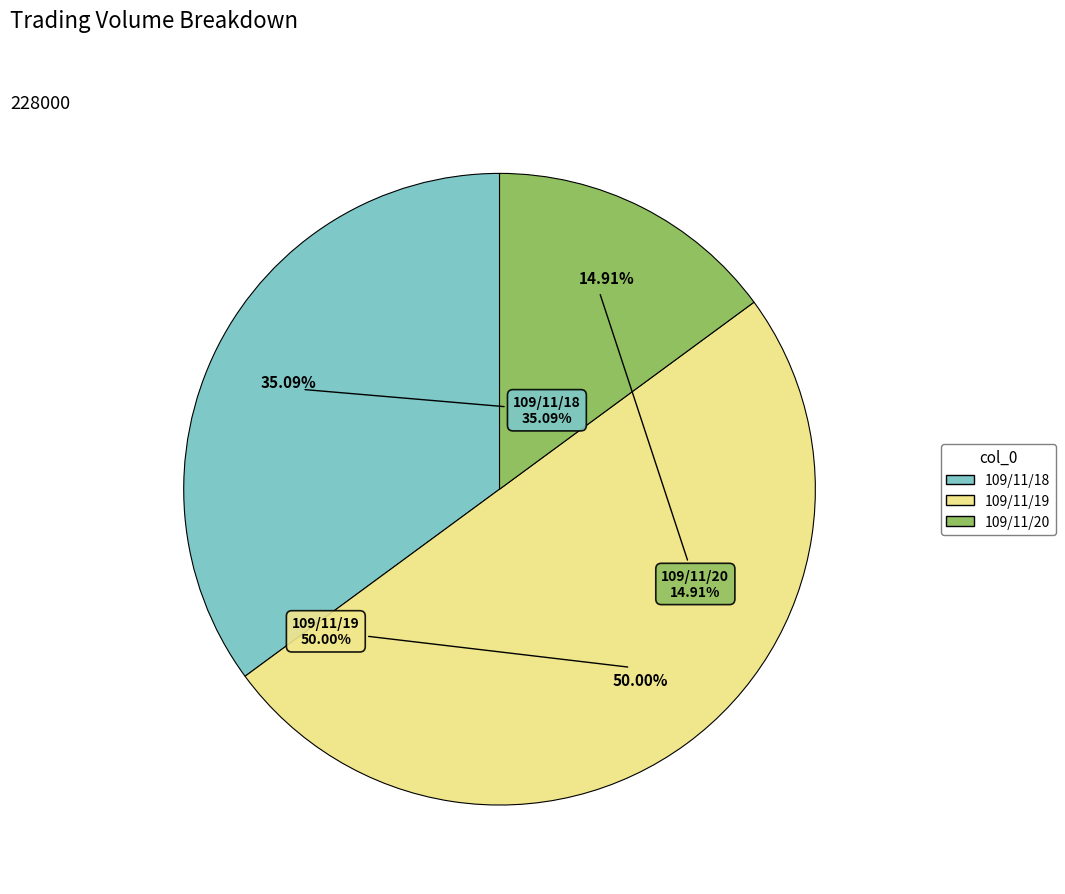

Which slice is the largest?

109/11/19